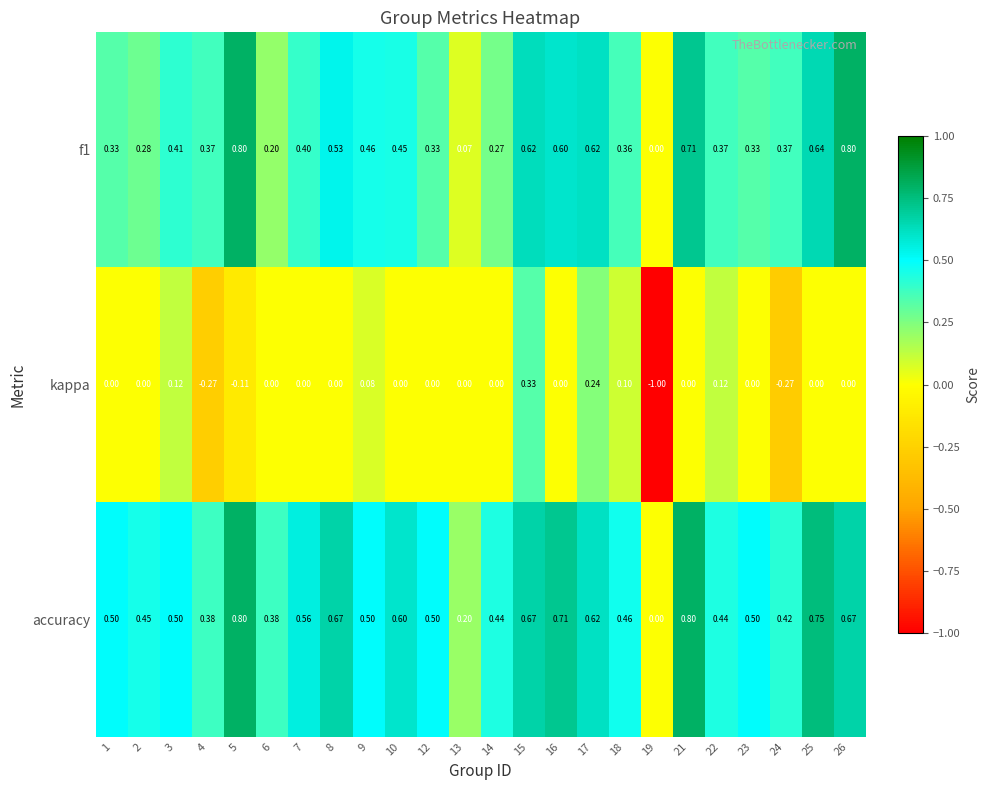

Which series has the widest spread of values?

kappa